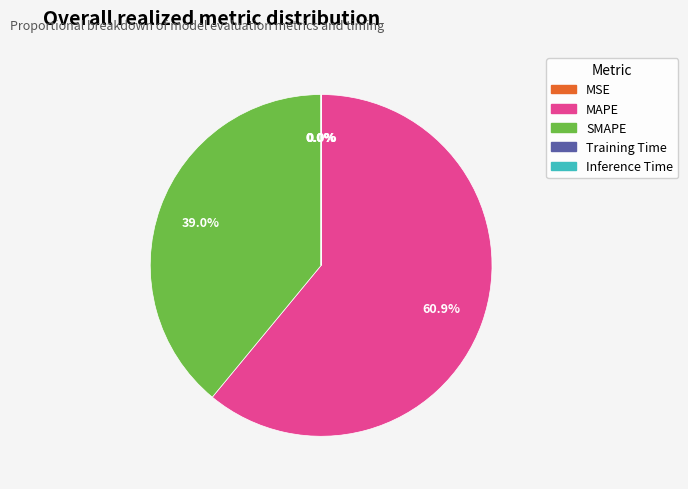

Approximately how many times larger is the value at MAPE compared to SMAPE?

1.6